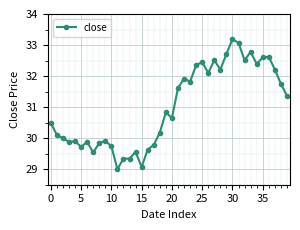

True or false: there are more than 1 points higher than both neighbors.

True